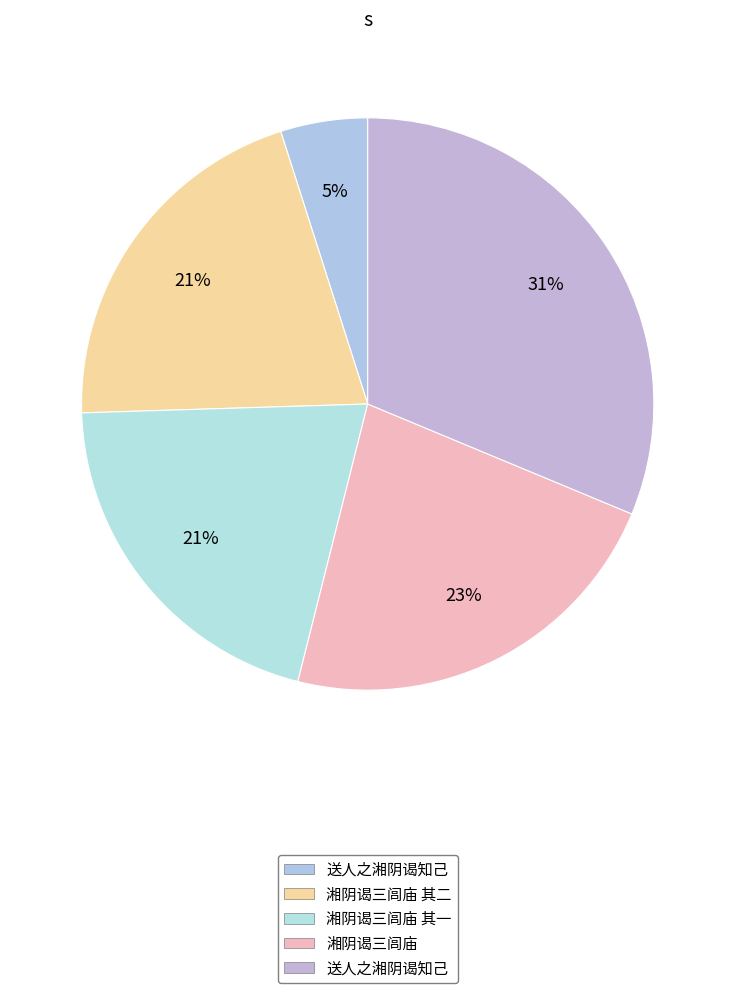

How many slices are in this pie chart?

5